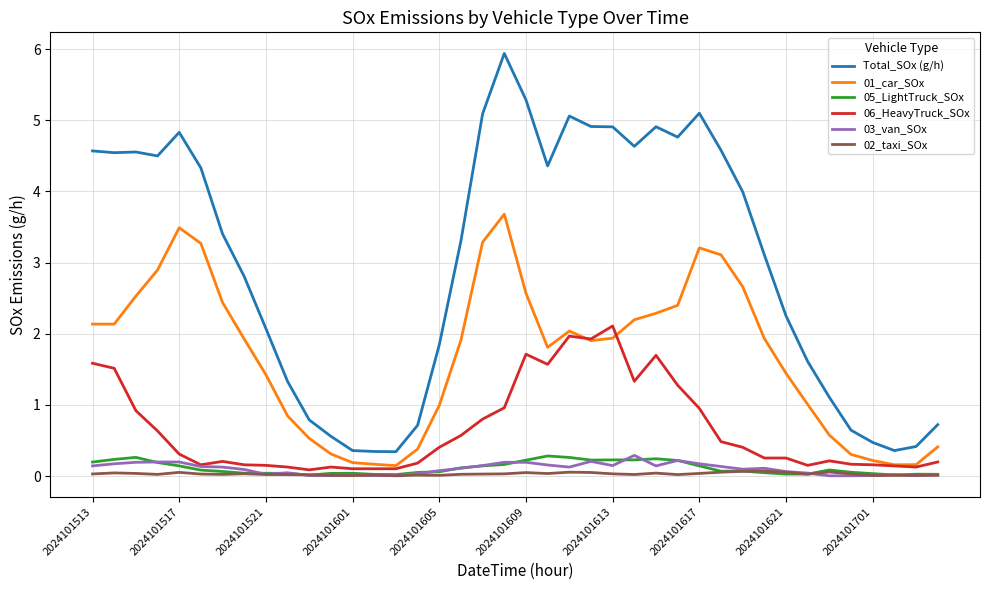

What is the lowest value of the Total_SOx (g/h) series?

0.3